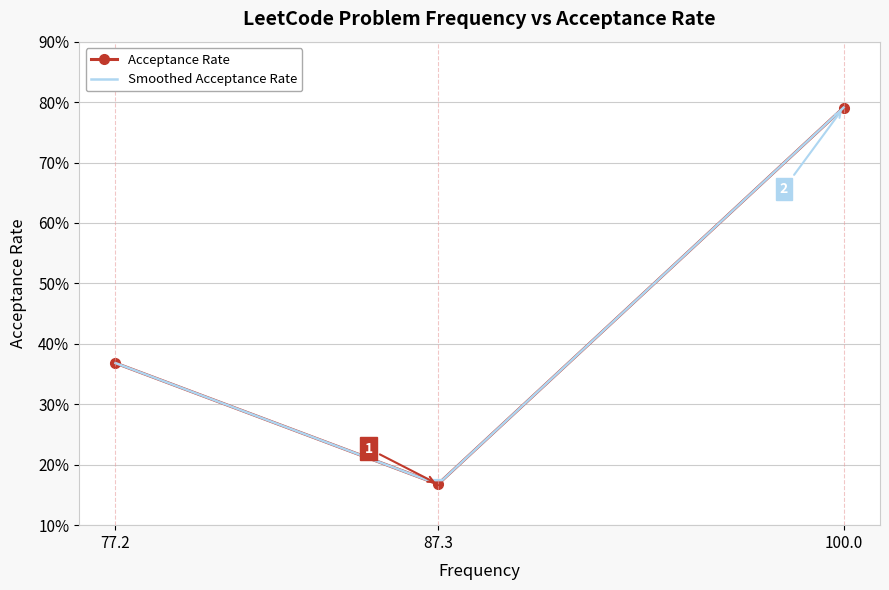

True or false: the data shows 0.2 at 87.3.

True